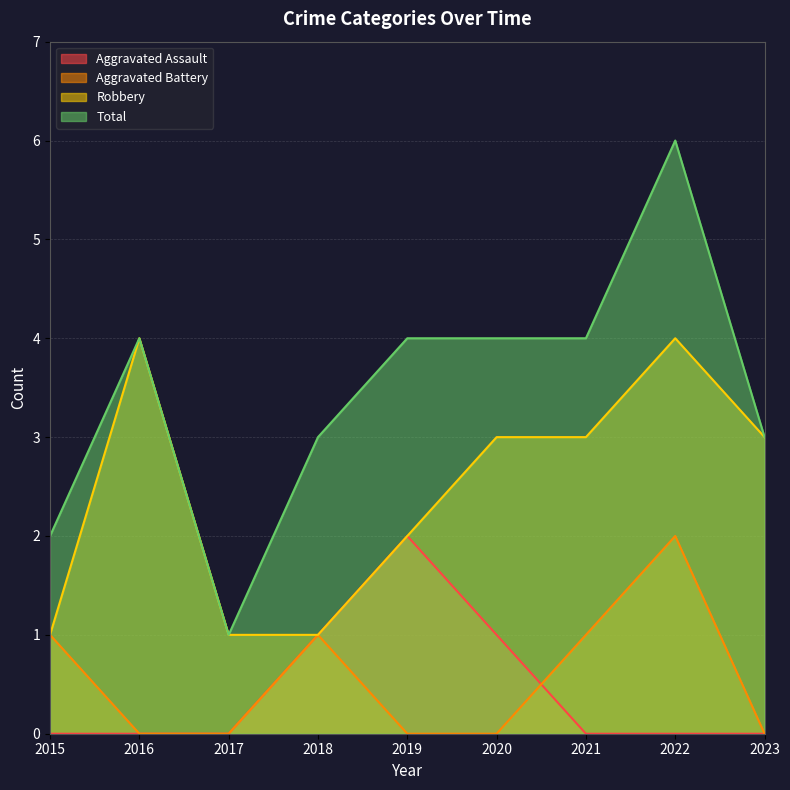

How many lines are shown in the chart?

4